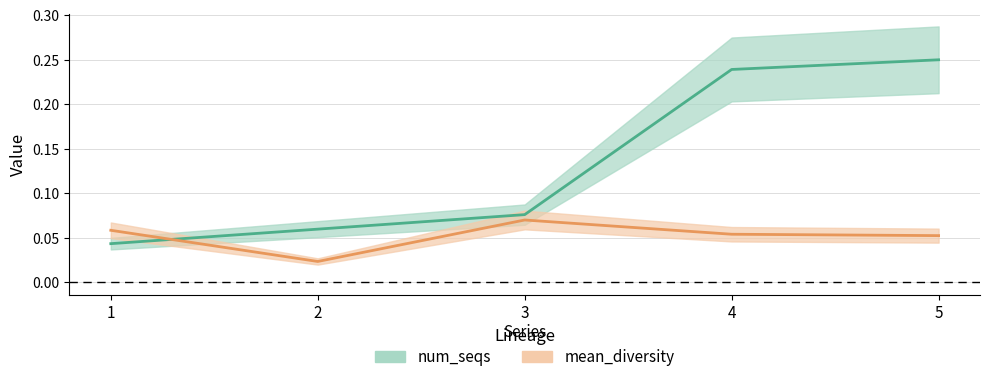

At which label is mean_diversity closest to 0?

2